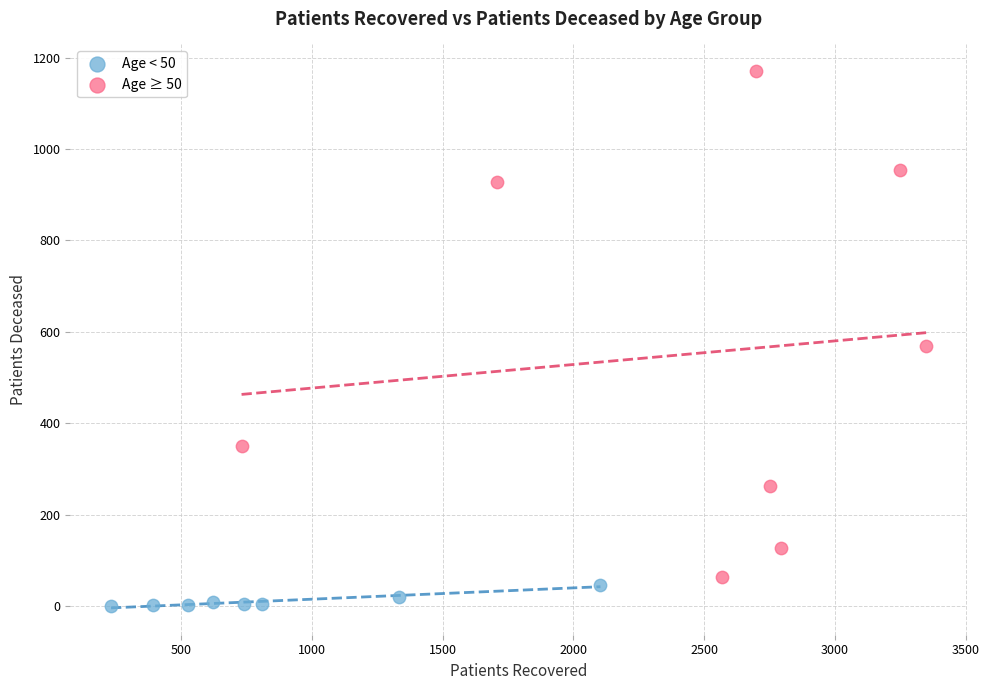

Which series contains the lowest Y value?

Age < 50